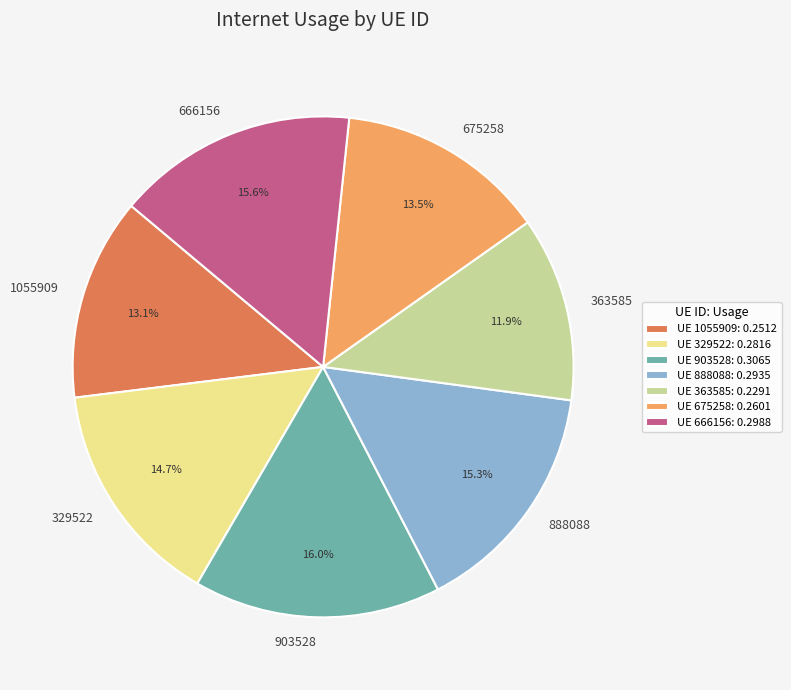

To the nearest percent, what is the combined percentage of 675258 and 666156?

29%